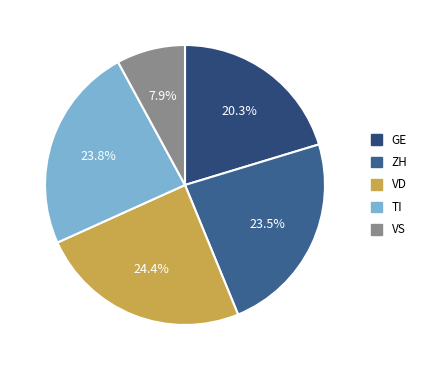

What percentage do GE and ZH together represent?

43.8%